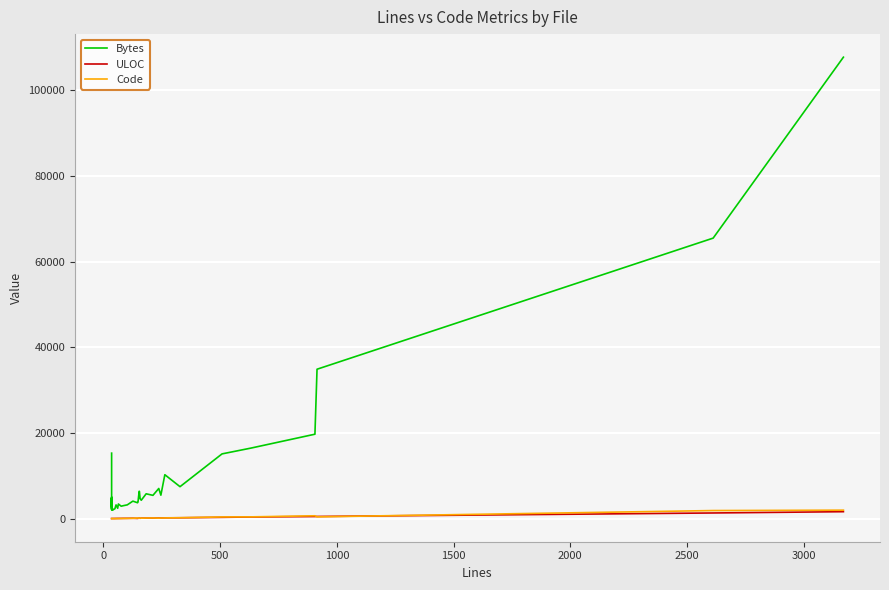

Reading left to right, what are all the values shown in this chart?

Bytes: 15290	5520	4547	3206	5010	2381	3832	2086	3685	4744	3891	2831	1983	2113	2302	3209	2420	3422	2904	3027	3216	4088	3713	3885	6382	6376	4660	4300	5802	5441	7043	5481	10258	7463	15116	16459	19712	34877	65480	107708
ULOC: 31	31	31	31	31	31	31	31	31	31	31	31	34	36	39	47	53	54	58	68	73	93	53	78	119	126	95	116	135	141	145	155	190	208	307	386	499	509	1326	1625
Code: 1	1	1	1	1	1	1	1	1	1	1	1	18	5	5	15	24	24	40	48	63	88	144	144	97	104	157	111	139	158	121	148	169	215	395	416	668	423	1891	1981